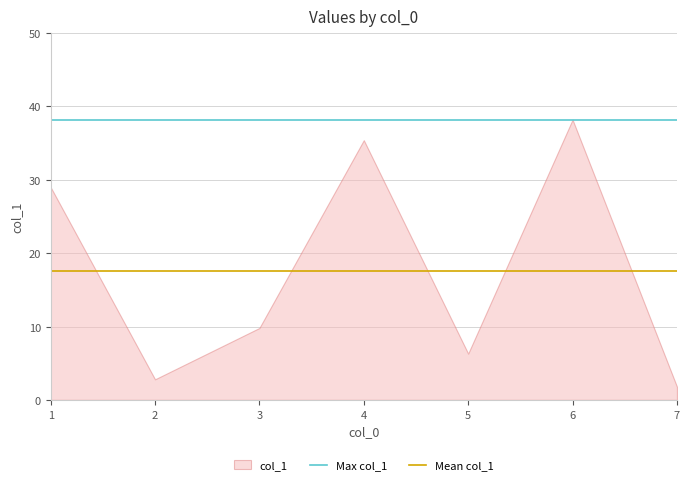

Which has a higher value, 2 or 1?

1